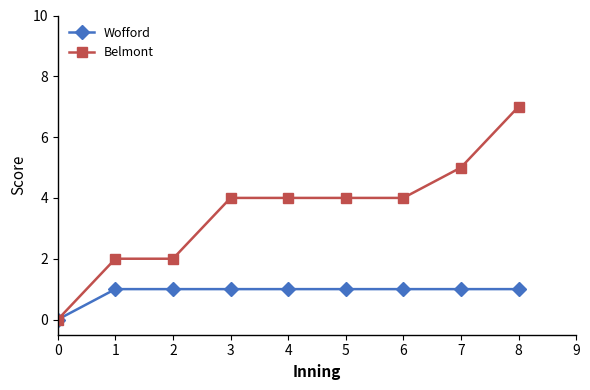

What is the maximum value shown in the chart?

7